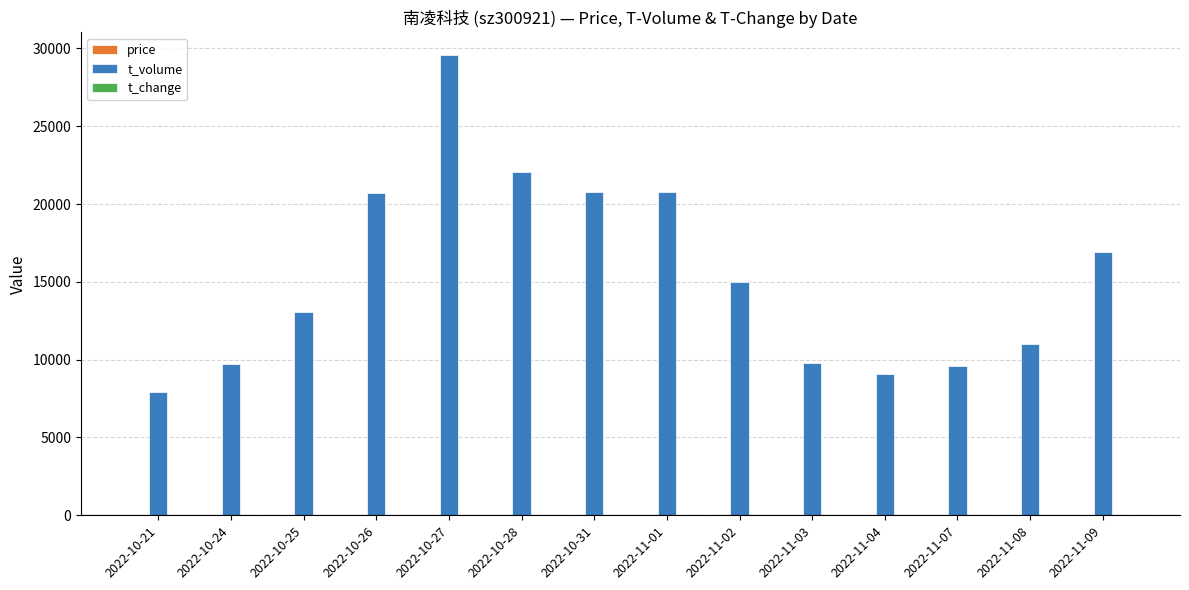

What is the spread (max minus min) of values at 2022-11-02?

14986.0